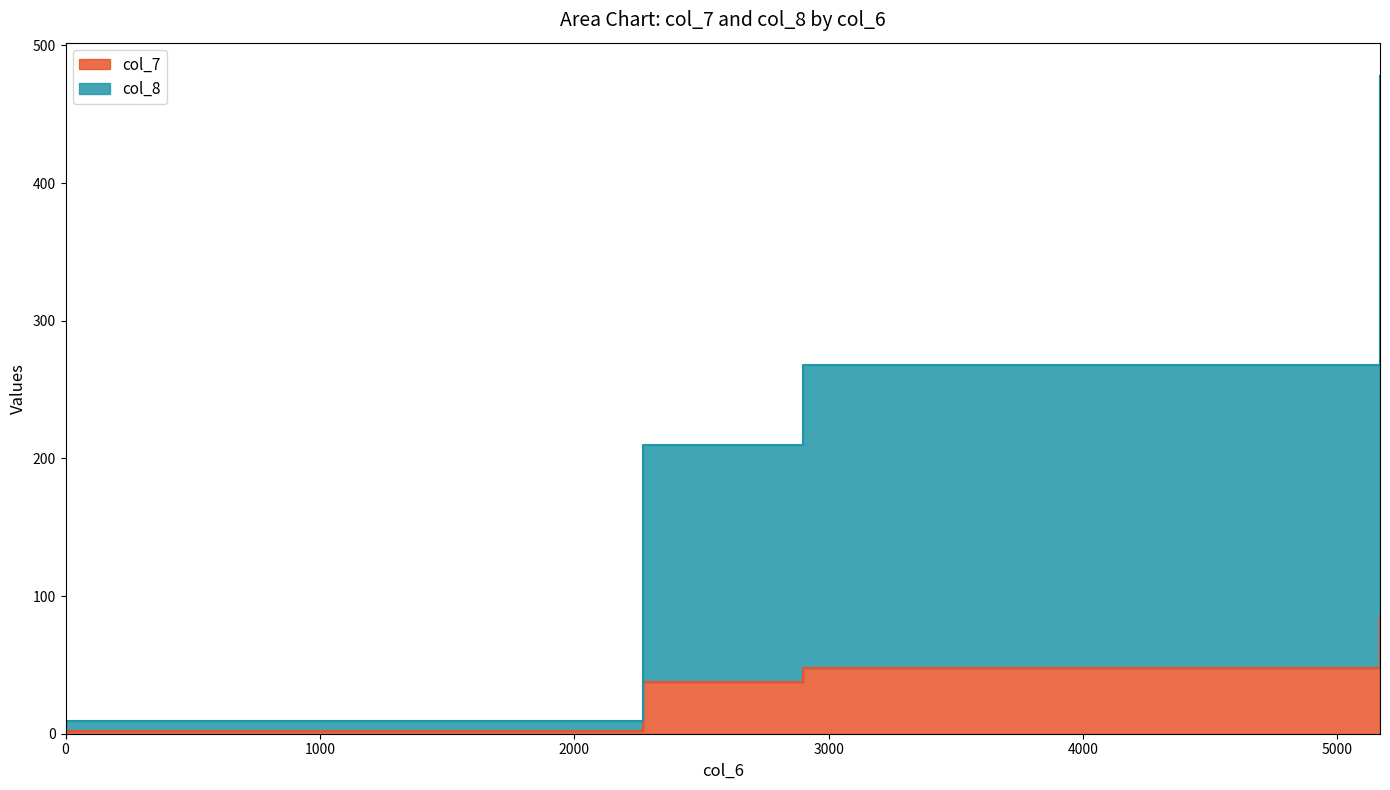

At which category is the sum across all series the highest?

5167.97